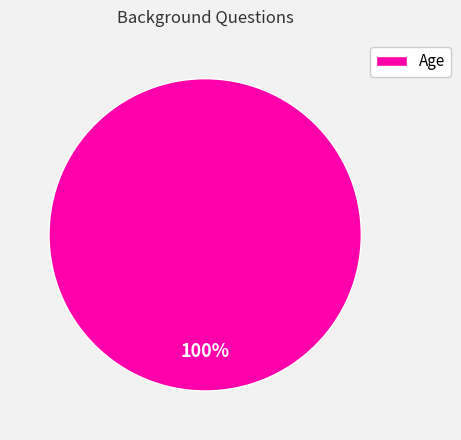

Is it true that Age is 89% of the pie?

False